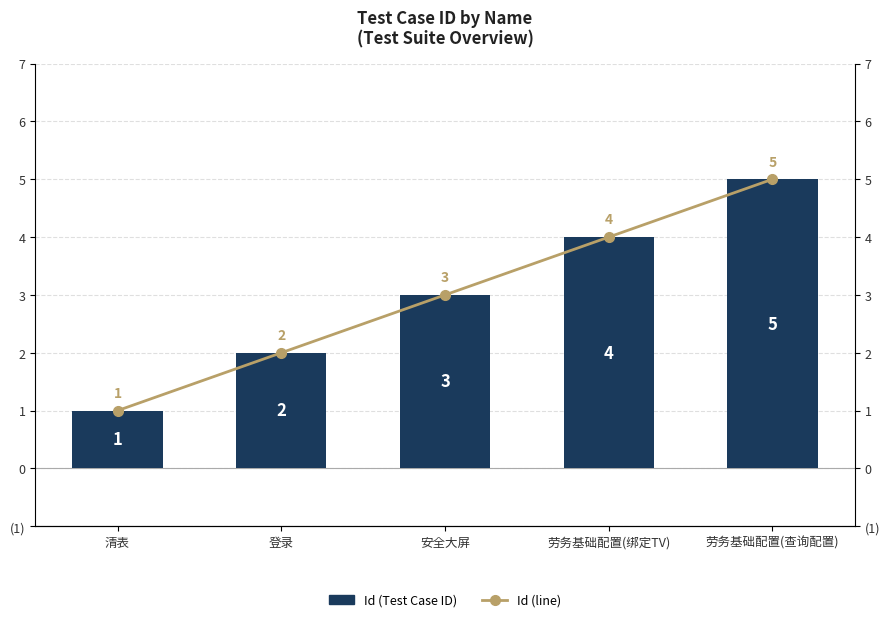

List the labels in order of Id (line) value, largest first.

劳务基础配置(查询配置), 劳务基础配置(绑定TV), 安全大屏, 登录, 清表